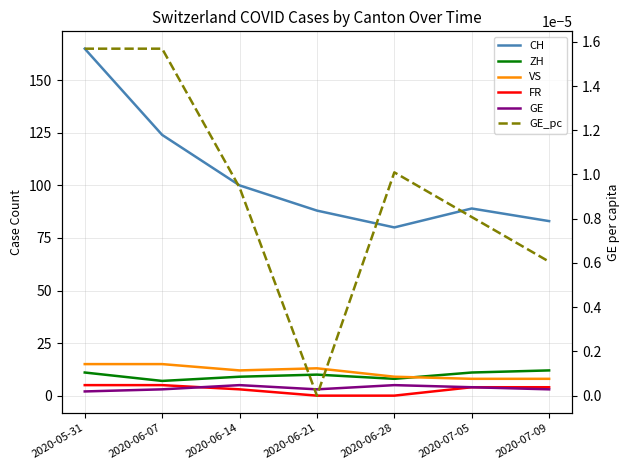

Reading left to right, list all the values displayed in this chart.

CH: 2020-05-31=165.0	2020-06-07=124.0	2020-06-14=100.0	2020-06-21=88.0	2020-06-28=80.0	2020-07-05=89.0	2020-07-09=83.0
ZH: 2020-05-31=11.0	2020-06-07=7.0	2020-06-14=9.0	2020-06-21=10.0	2020-06-28=8.0	2020-07-05=11.0	2020-07-09=12.0
VS: 2020-05-31=15.0	2020-06-07=15.0	2020-06-14=12.0	2020-06-21=13.0	2020-06-28=9.0	2020-07-05=8.0	2020-07-09=8.0
FR: 2020-05-31=5.0	2020-06-07=5.0	2020-06-14=3.0	2020-06-21=0.0	2020-06-28=0.0	2020-07-05=4.0	2020-07-09=4.0
GE: 2020-05-31=2.0	2020-06-07=3.0	2020-06-14=5.0	2020-06-21=3.0	2020-06-28=5.0	2020-07-05=4.0	2020-07-09=3.0
GE_pc: 2020-05-31=0.0	2020-06-07=0.0	2020-06-14=0.0	2020-06-21=0.0	2020-06-28=0.0	2020-07-05=0.0	2020-07-09=0.0